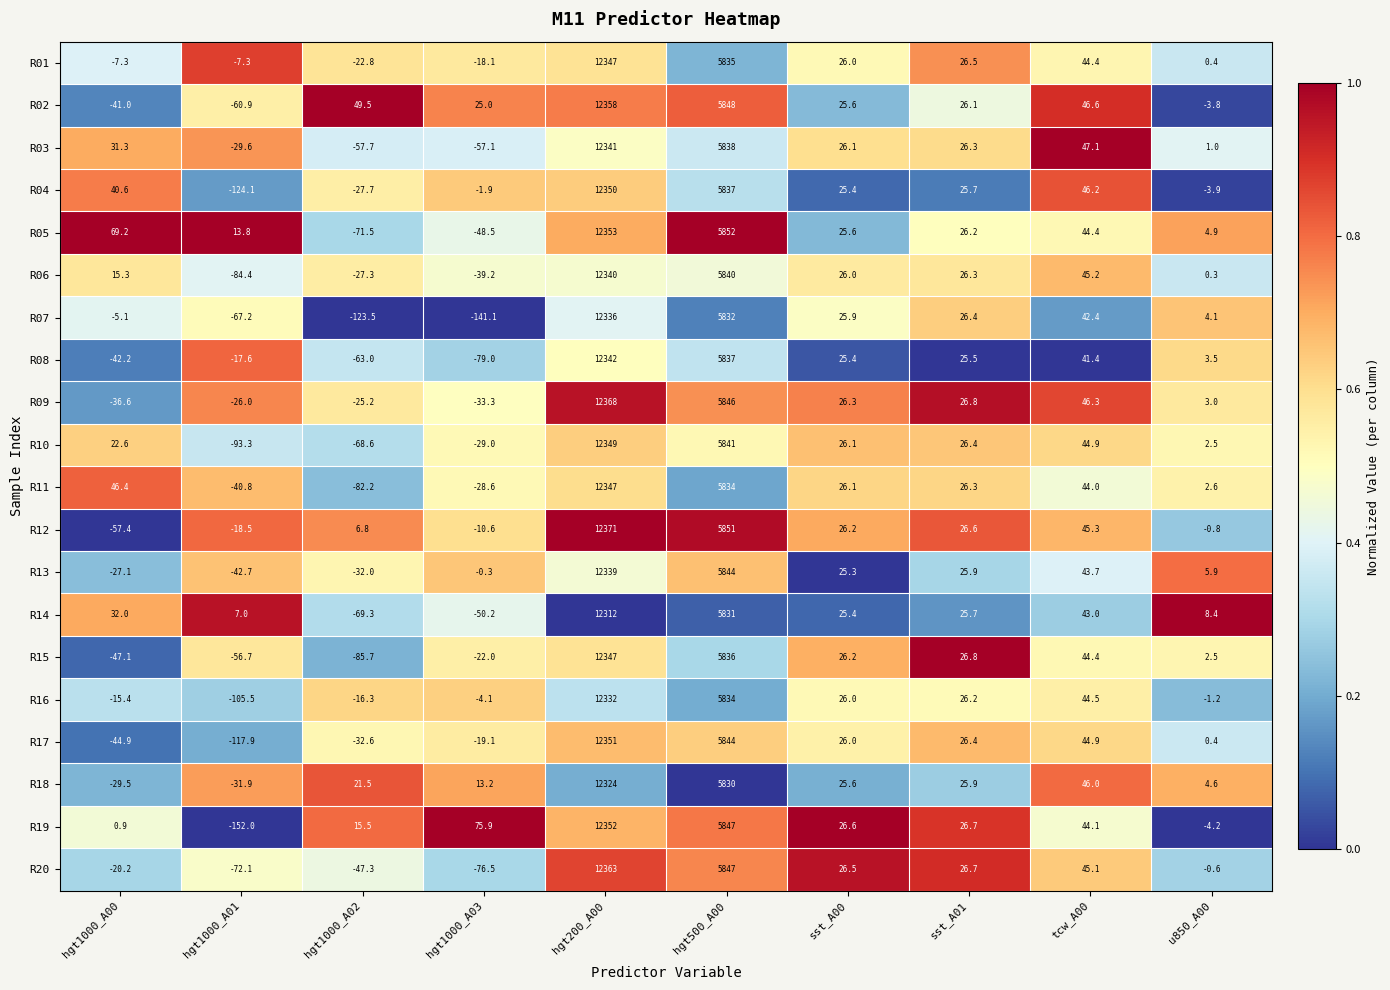

At which category does the chart reach its peak across all series?

hgt200_A00